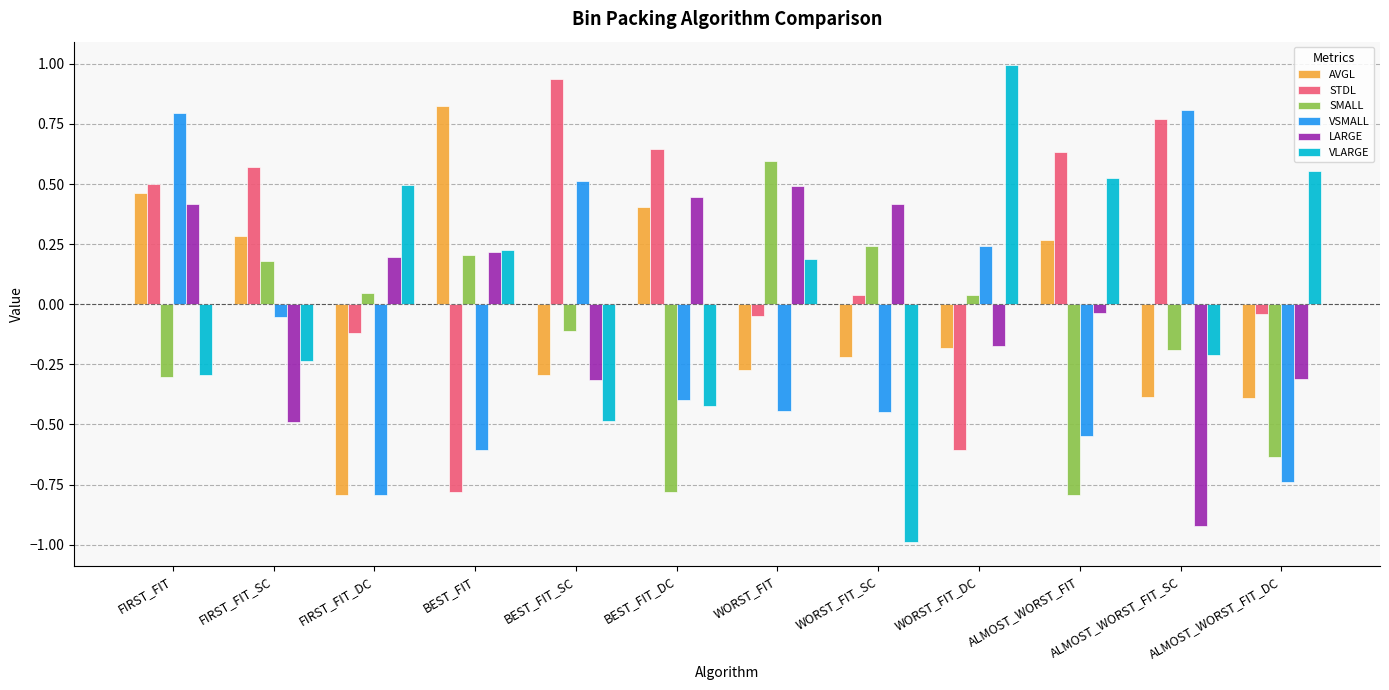

At WORST_FIT, list the series in order from largest to smallest.

SMALL, LARGE, VLARGE, STDL, AVGL, VSMALL